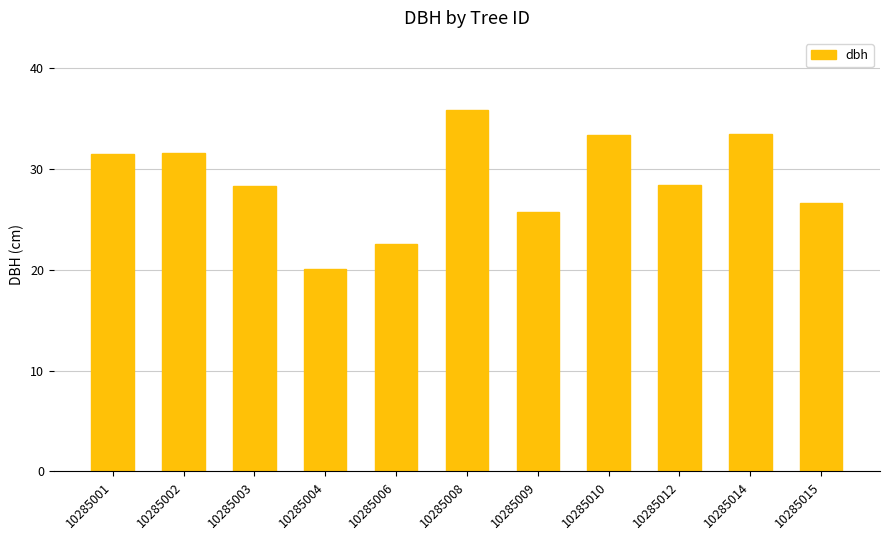

What is the average value?

28.9